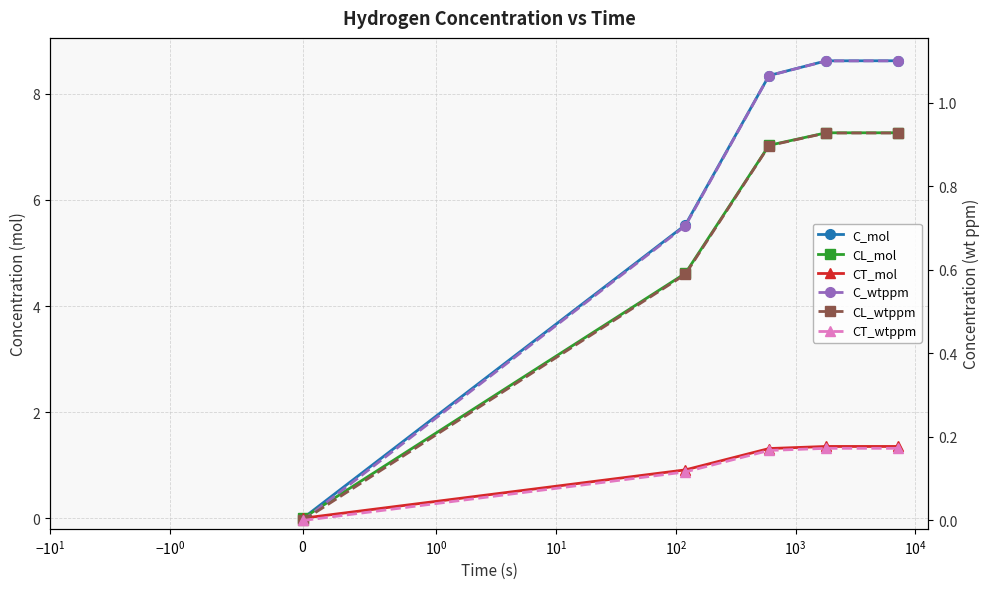

Reading left to right, what are all the values shown in this chart?

C_mol: 0.0	5.5	8.3	8.6	8.6
CL_mol: 0.0	4.6	7.0	7.3	7.3
CT_mol: 0.0	0.9	1.3	1.4	1.4
C_wtppm: 0.0	0.7	1.1	1.1	1.1
CL_wtppm: 0.0	0.6	0.9	0.9	0.9
CT_wtppm: 0.0	0.1	0.2	0.2	0.2